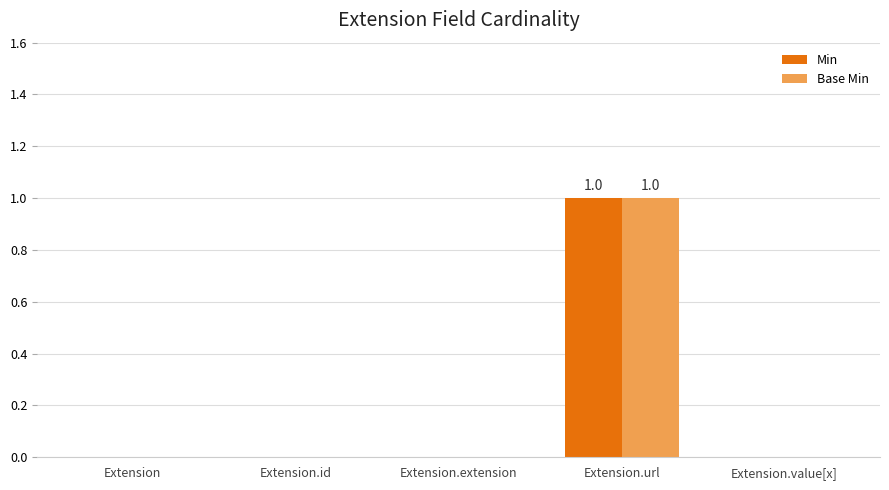

Which label corresponds to the largest value in the chart?

Extension.url